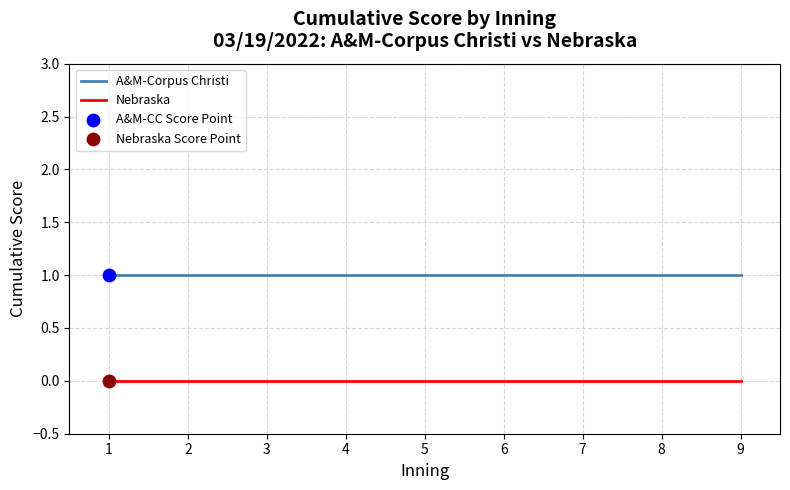

At how many categories does at least one series exceed 0?

9